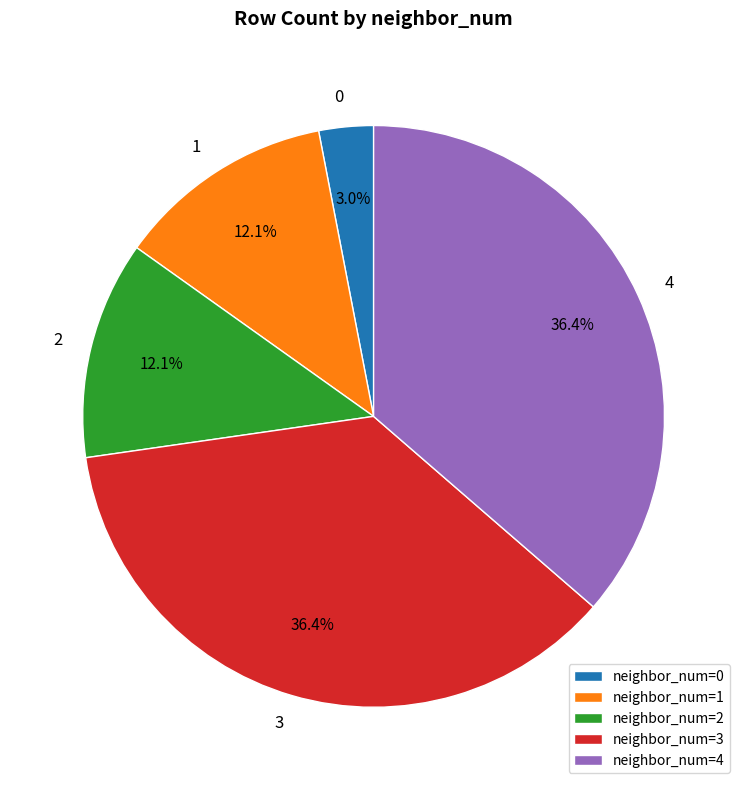

What is the ratio of the value at neighbor_num=1 to the value at neighbor_num=4?

0.3